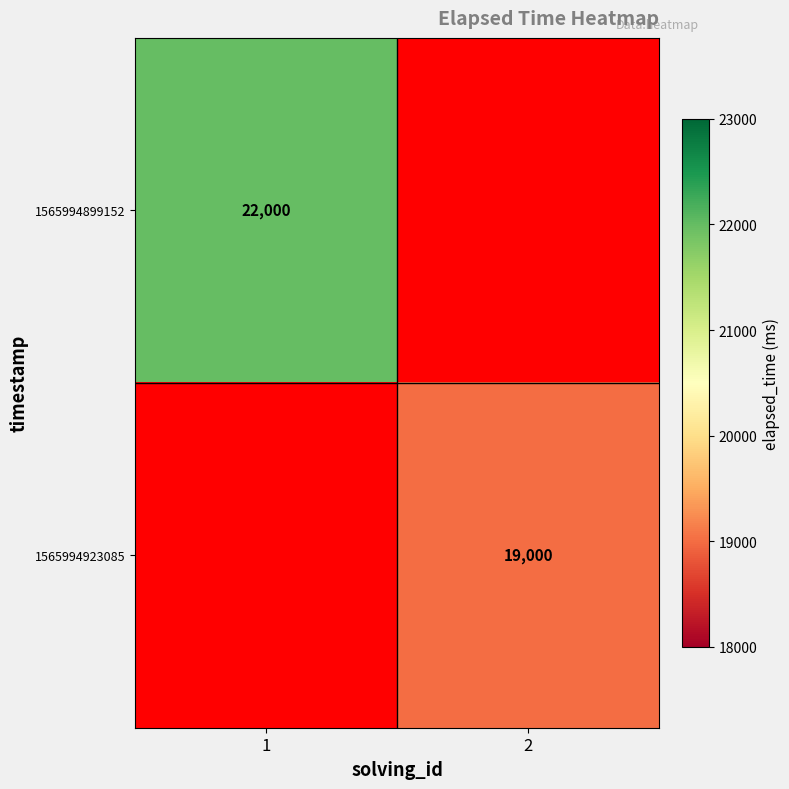

True or false: 1565994899152 has a value of 22000 at 1.

True